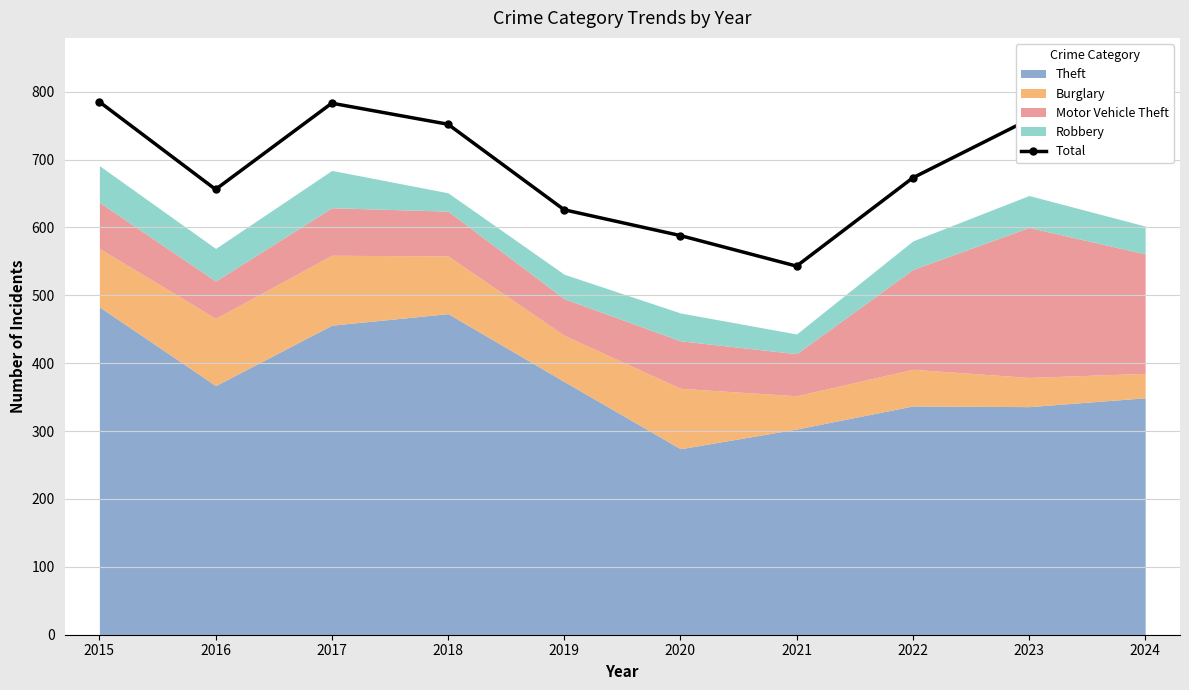

The chart shows a value of 707 at 2024. True or false?

True